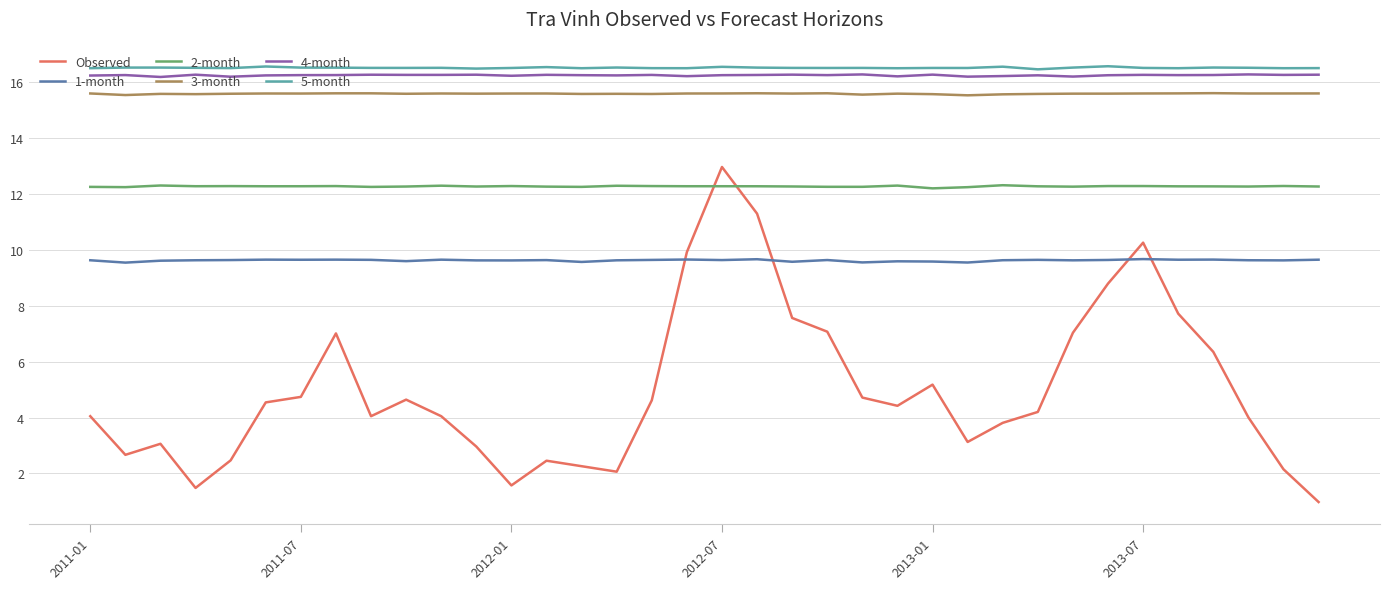

What is the minimum value shown in the chart?

1.0